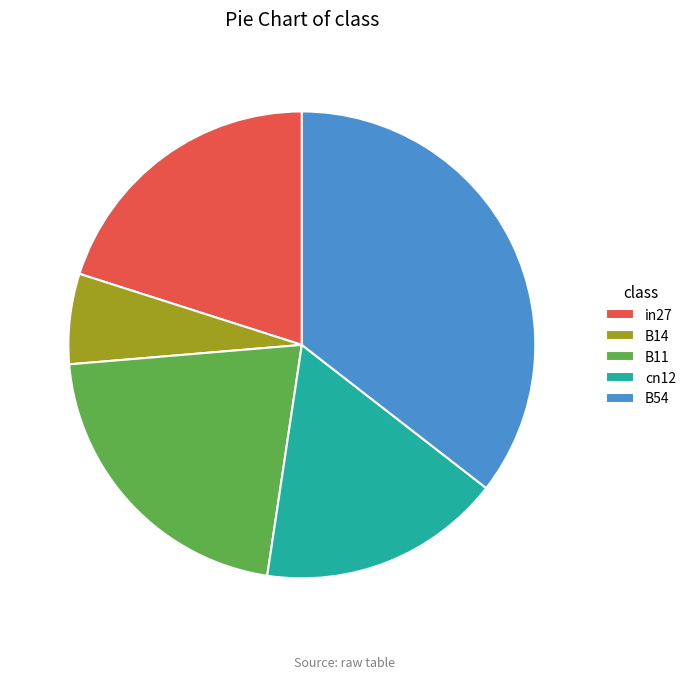

Is there any slice that represents more than half of the pie?

No